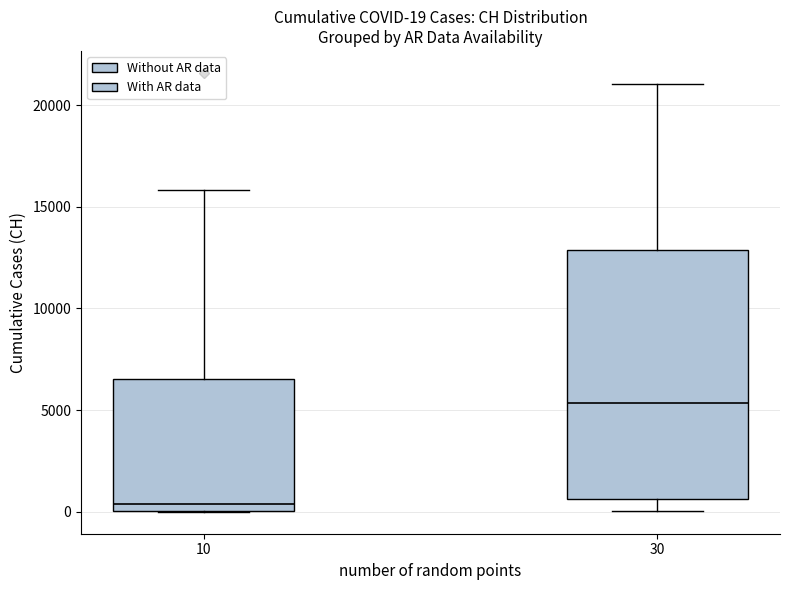

Which box has the lowest median line?

10